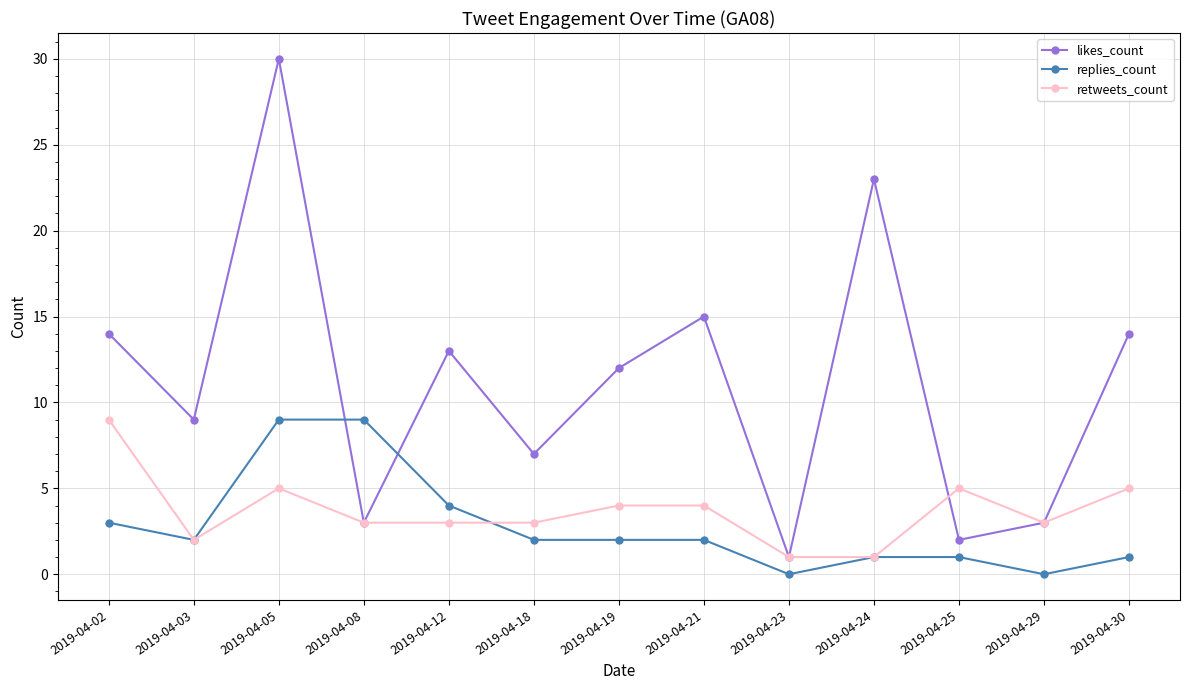

Count the number of data series in this chart.

3